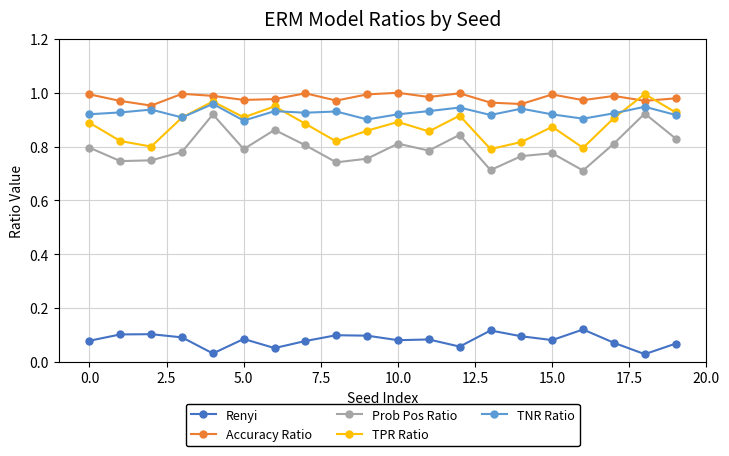

Which series has the largest range (max minus min)?

Prob Pos Ratio